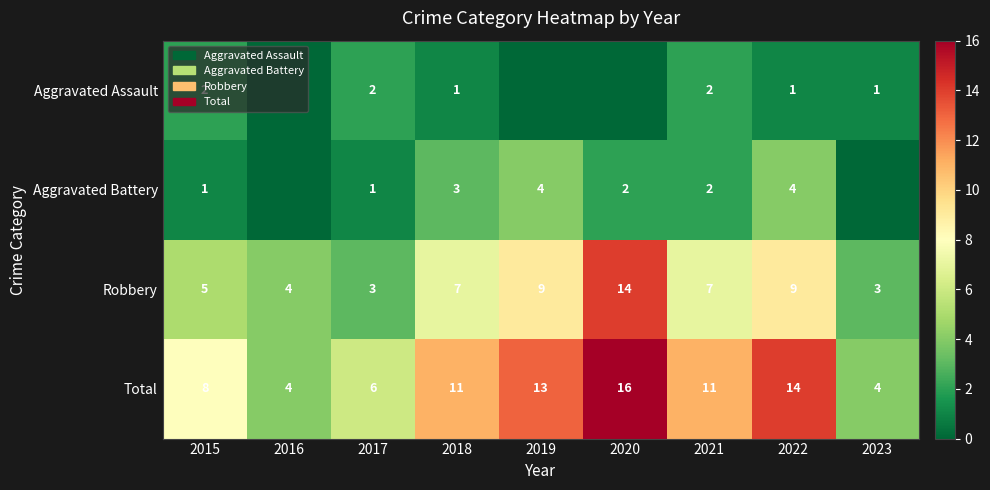

How many data points in Total are less than 11?

4